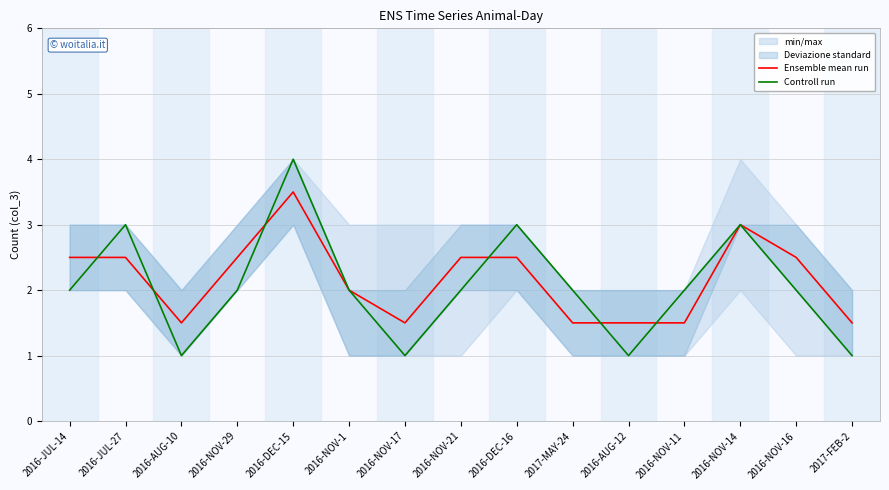

How many data points in Ensemble mean run are less than 2?

6